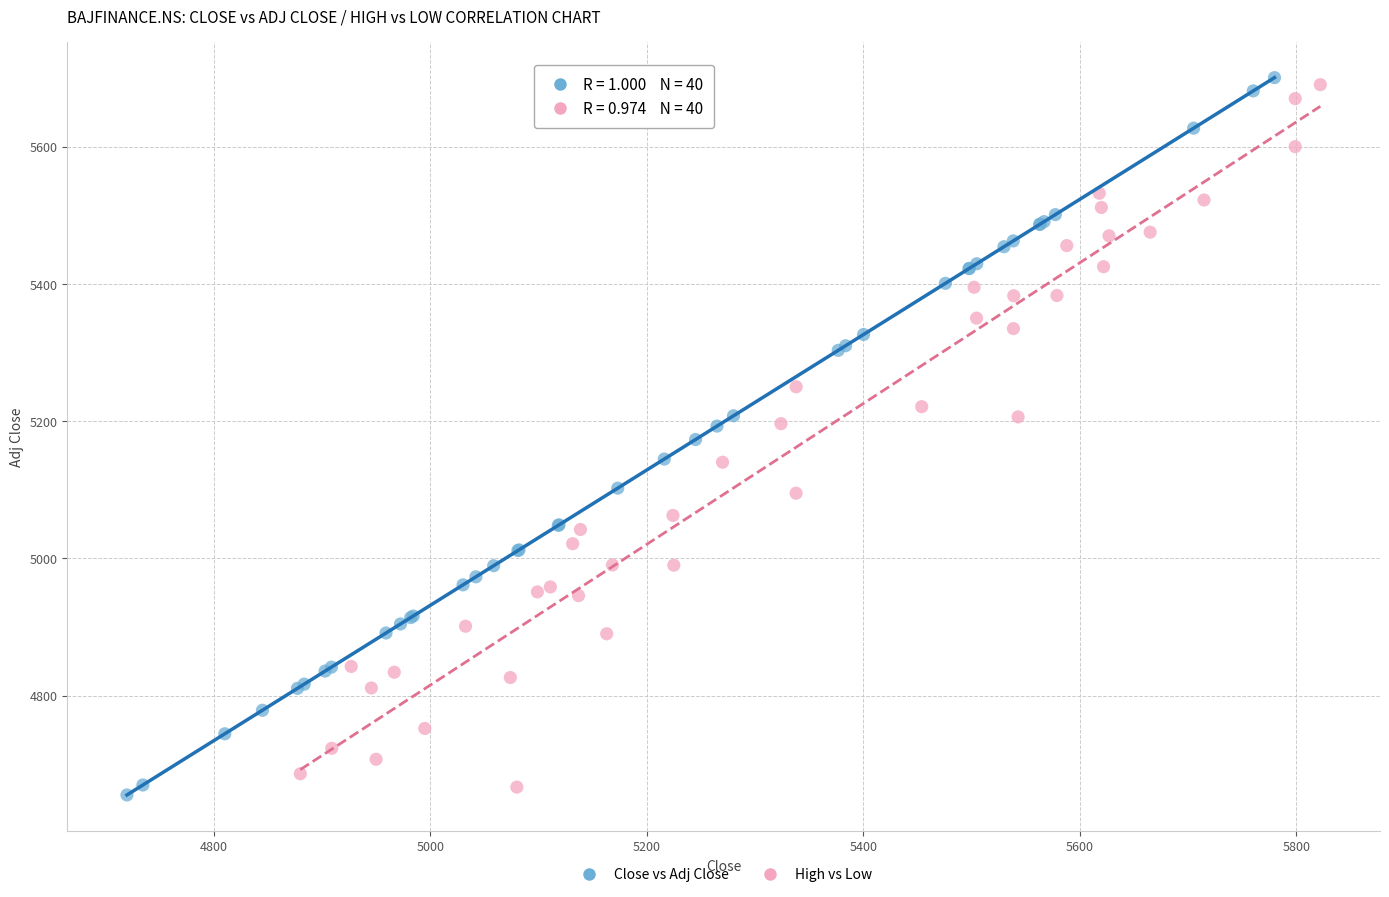

What are all the series names shown in the legend?

Close vs Adj Close, High vs Low